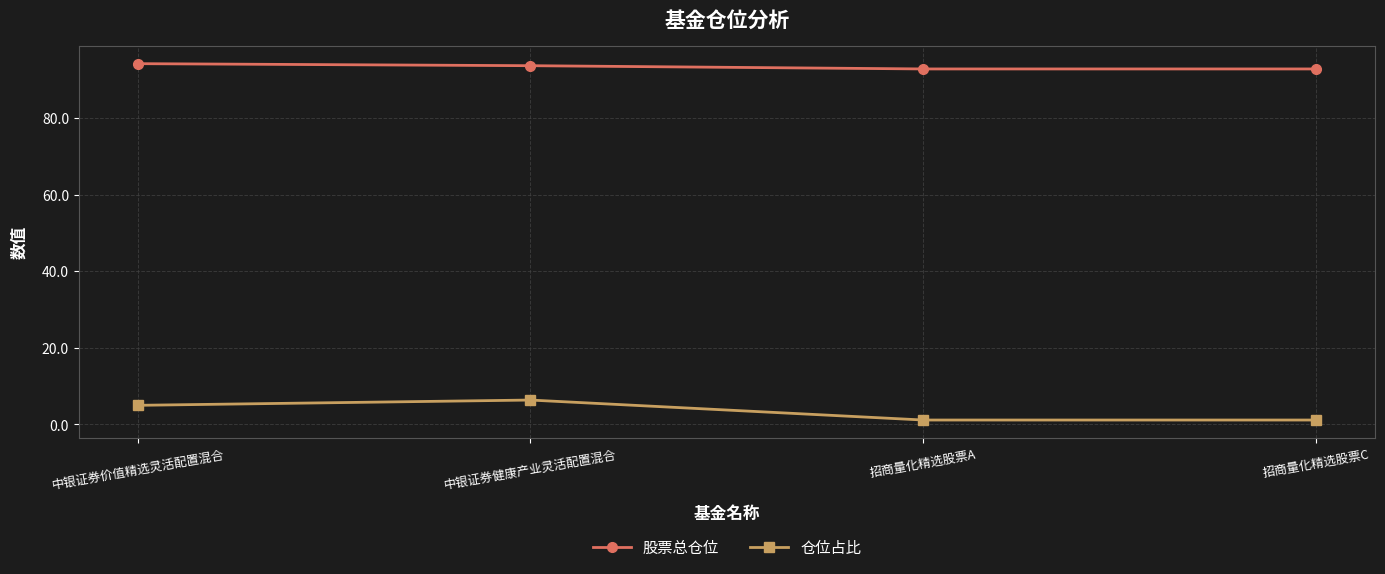

At how many categories does at least one series exceed 37?

4